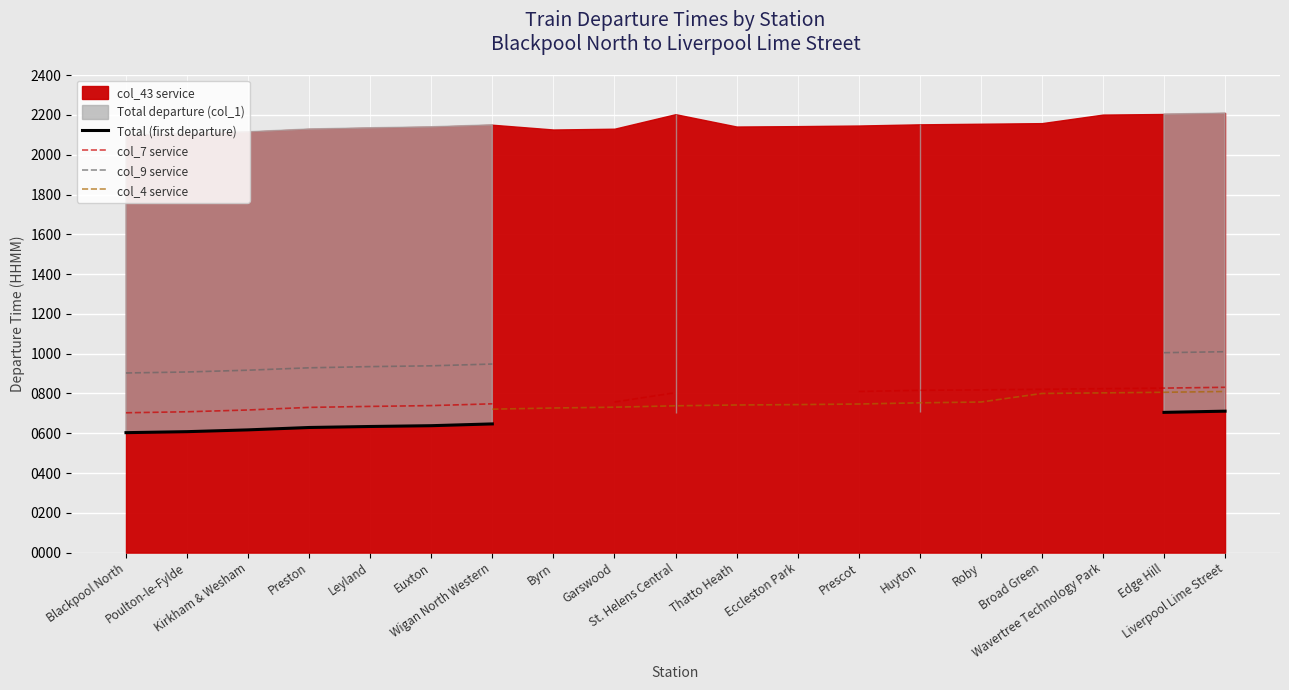

At which label is col_9 service closest to 956?

Wigan North Western